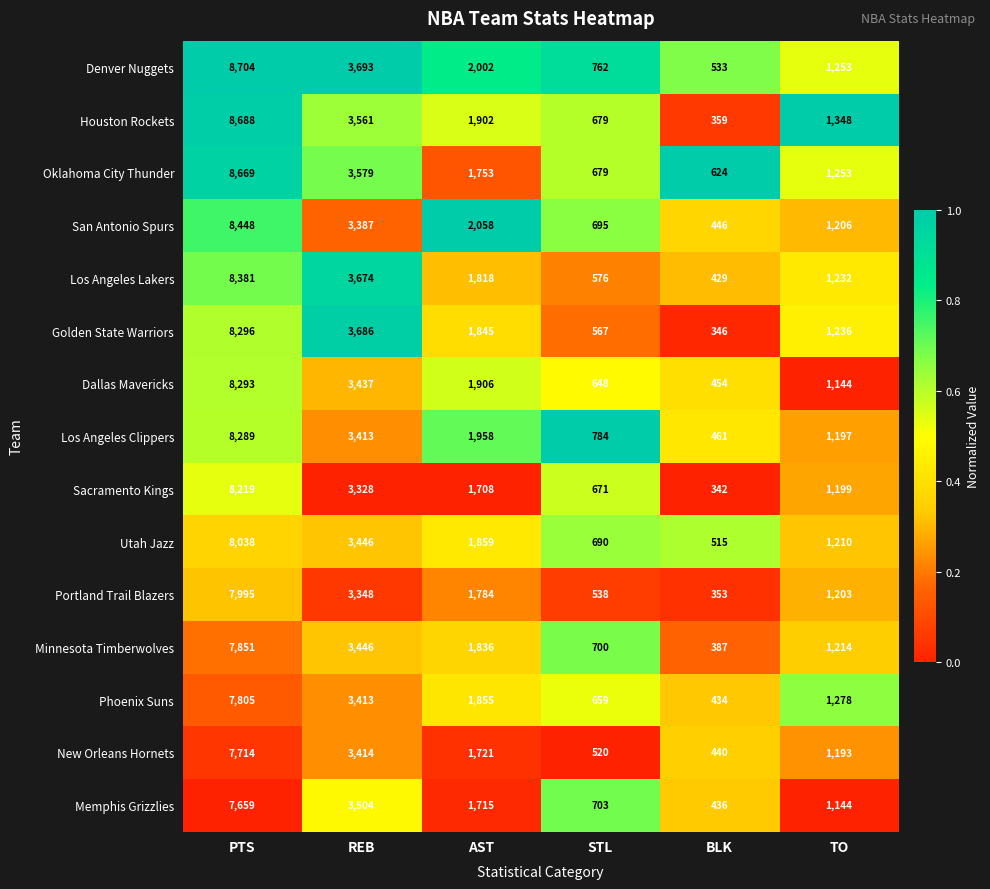

Is it true that Denver Nuggets equals 1253 at TO?

True